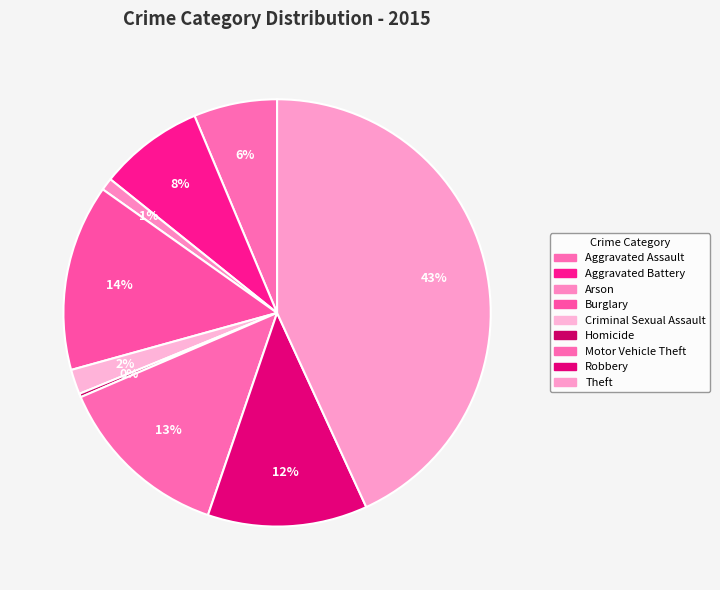

Count the number of slices in the pie.

9